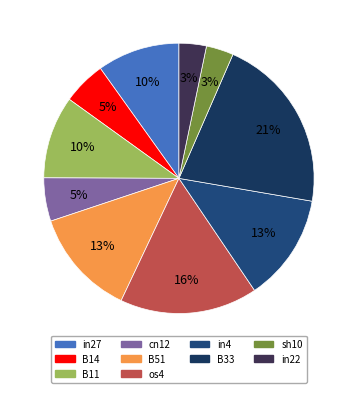

Which category has the biggest portion of the pie?

B33